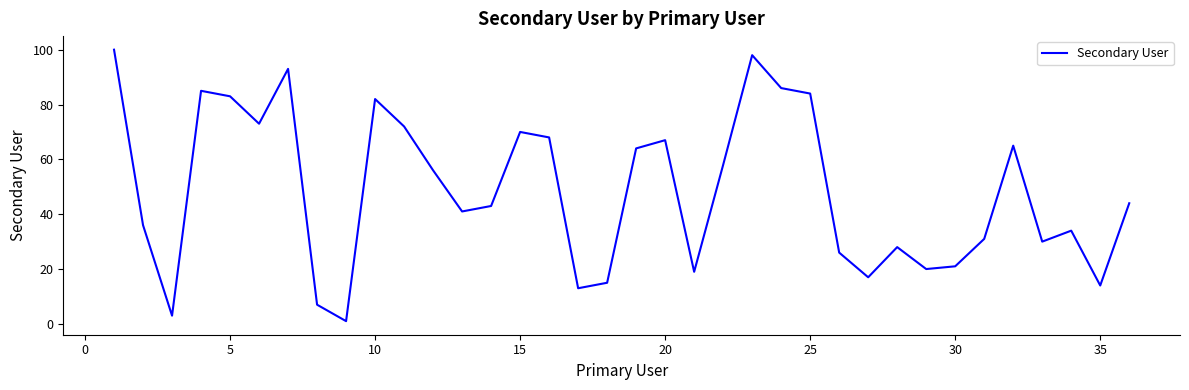

How many lines are shown in the chart?

1